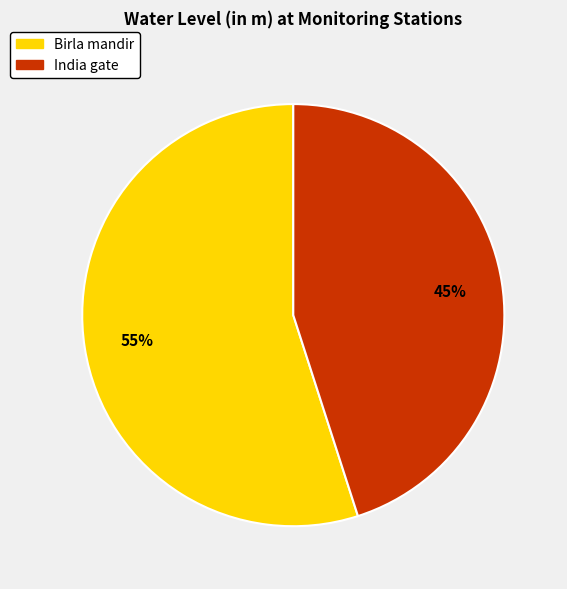

To the nearest percent, what is the average slice percentage?

50%